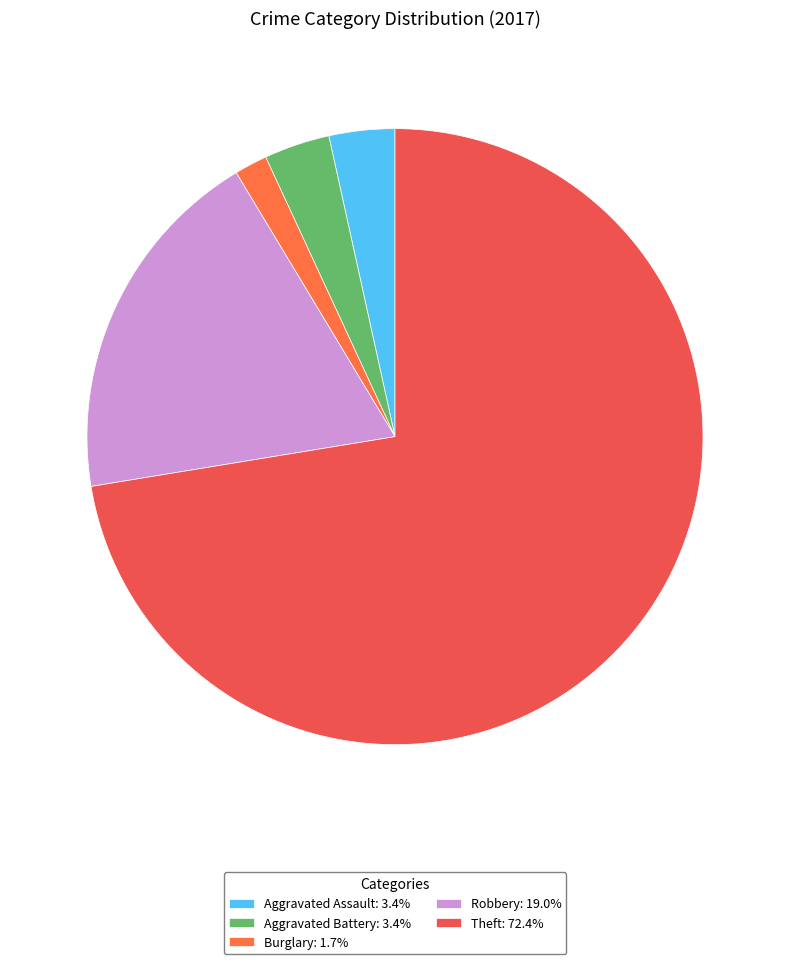

How many segments does this pie chart have?

5